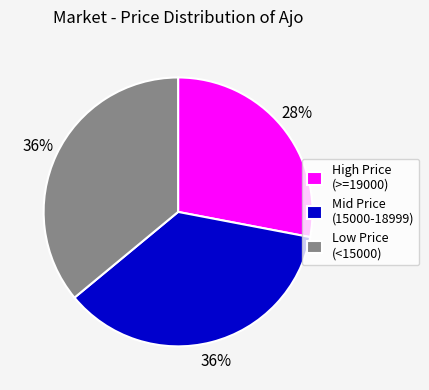

Count the number of slices in the pie.

3